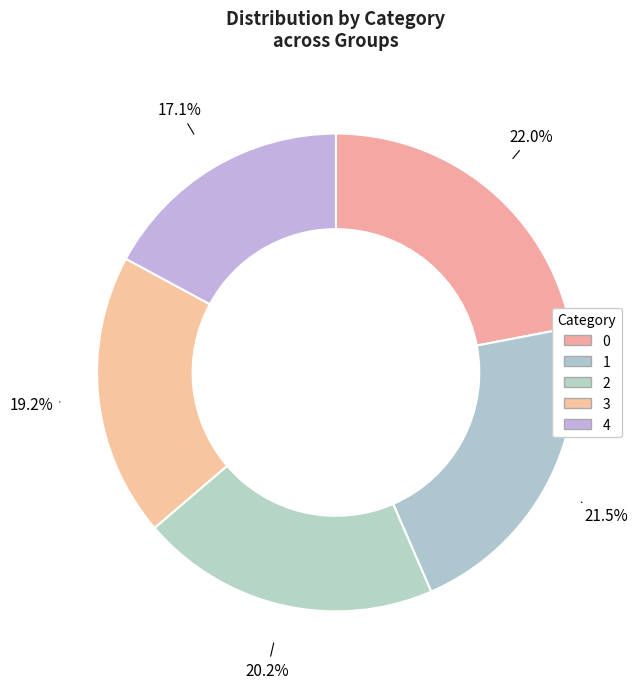

Is it true that 0 is 36% of the pie?

False